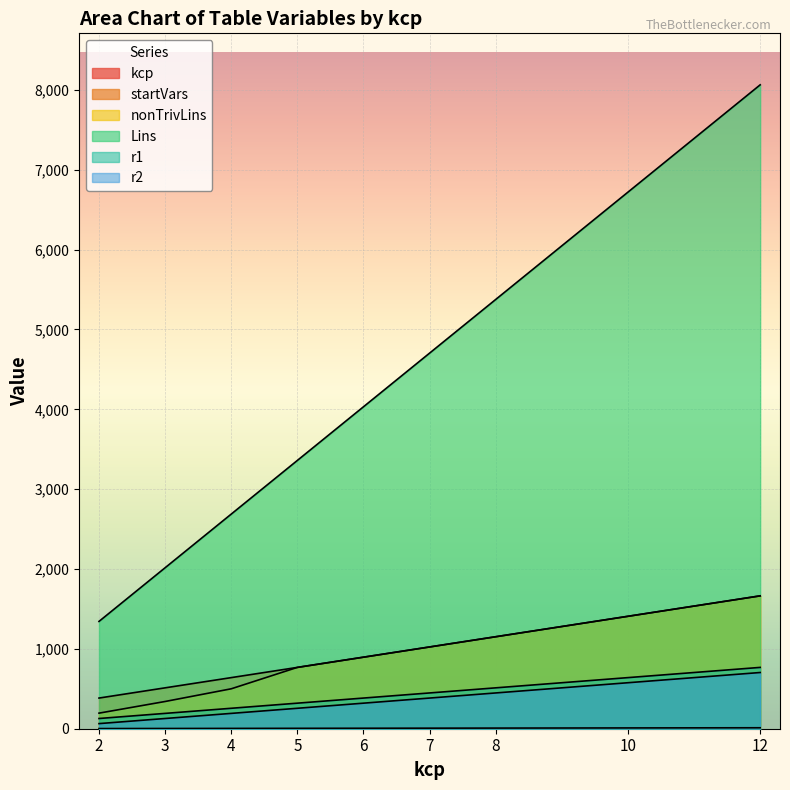

True or false: startVars and r2 intersect in this chart.

False